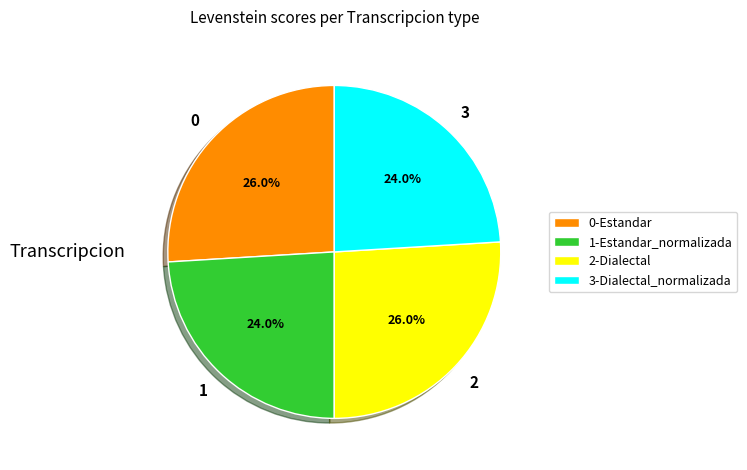

Is there any slice that represents more than half of the pie?

No